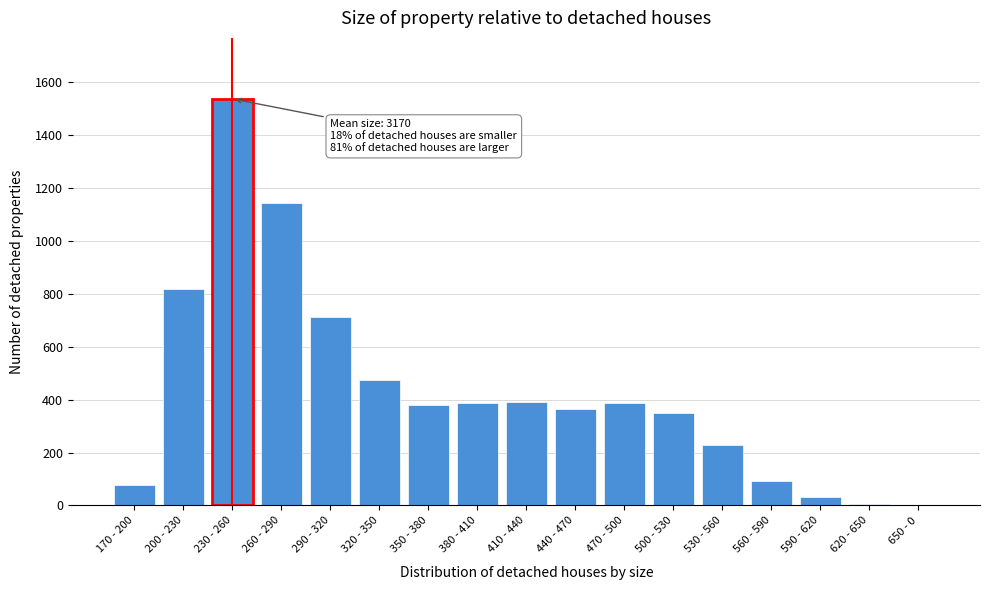

Between 410 - 440 and 260 - 290, which is larger?

260 - 290